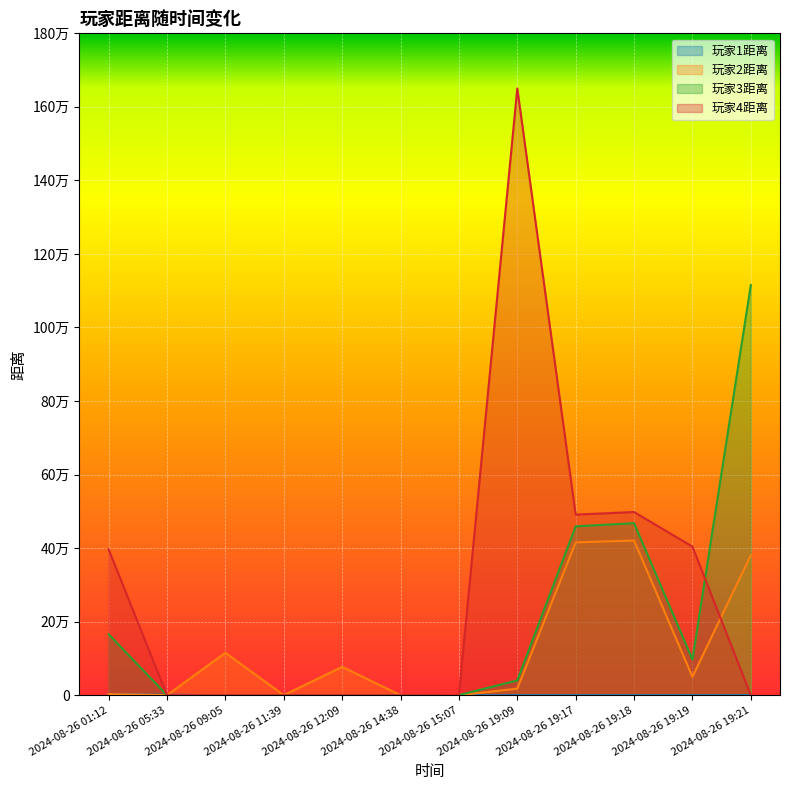

At which category is the sum across all series the highest?

2024-08-26 19:09